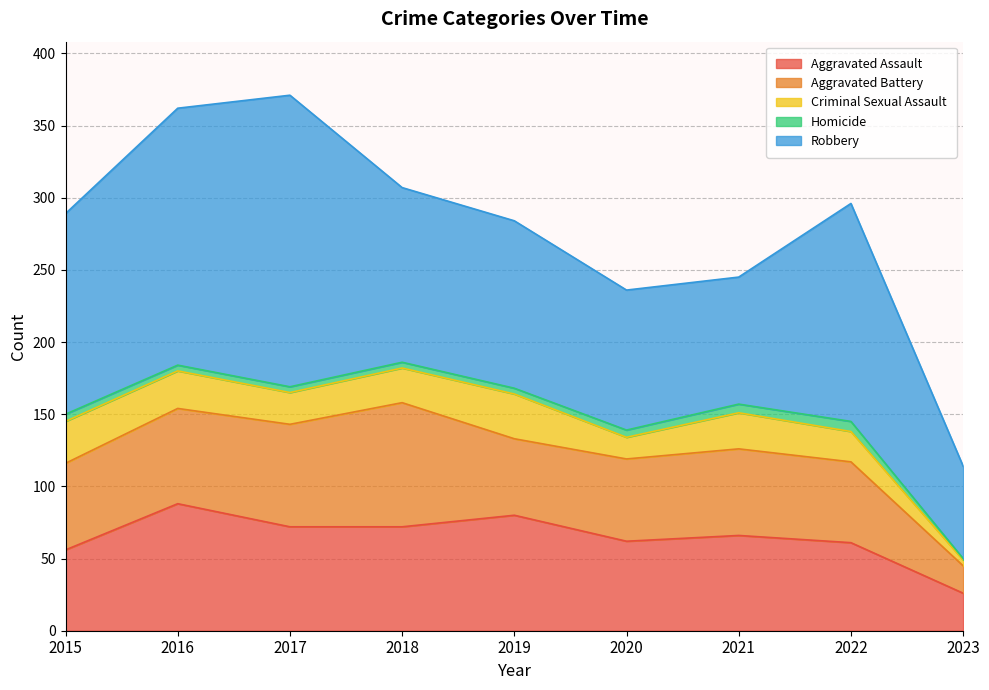

At which label is Robbery closest to 133?

2015